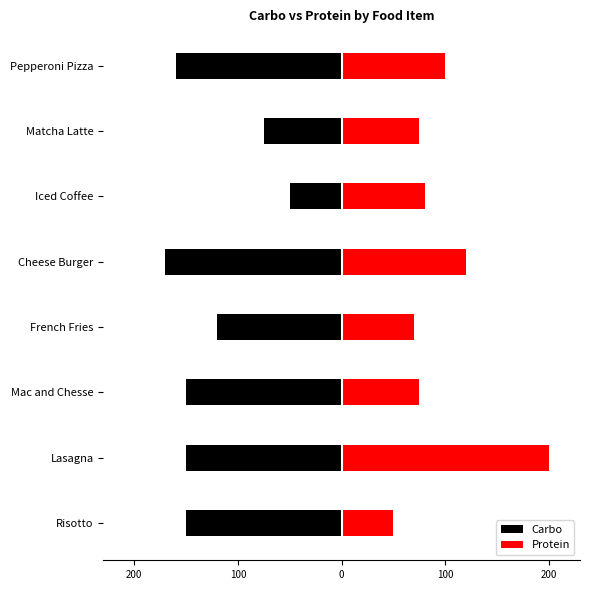

How many values in the Protein series are below 80?

4